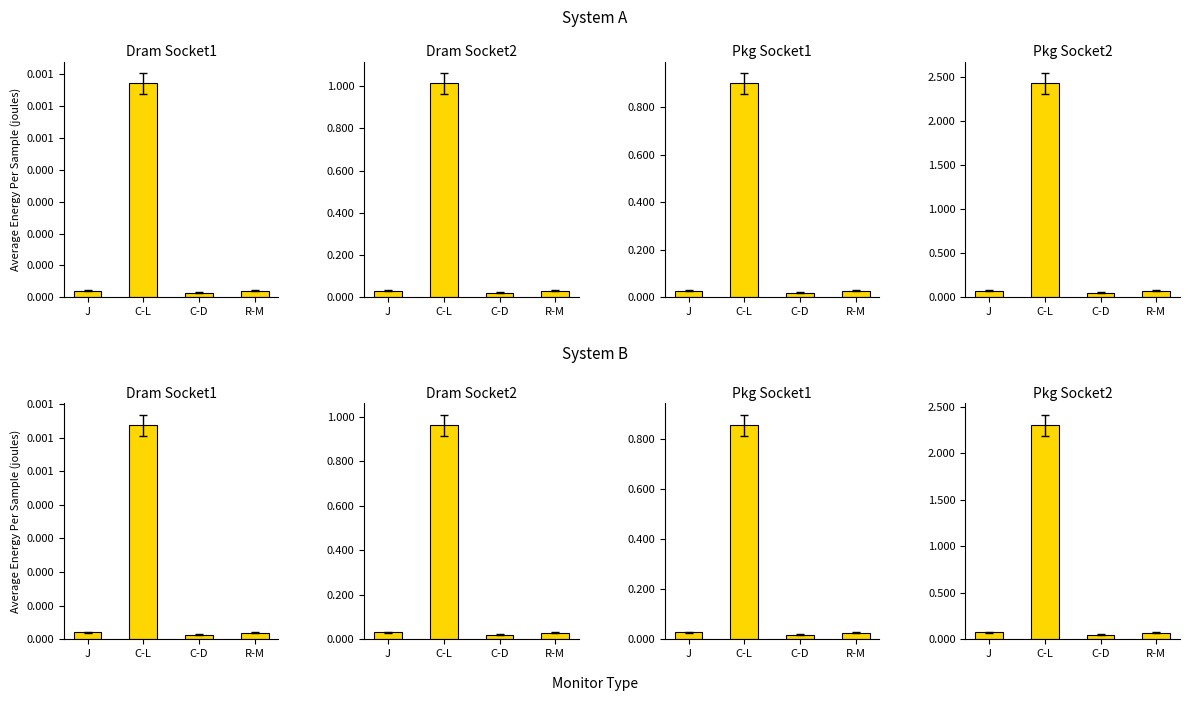

Which has a higher value, J or R-M?

J